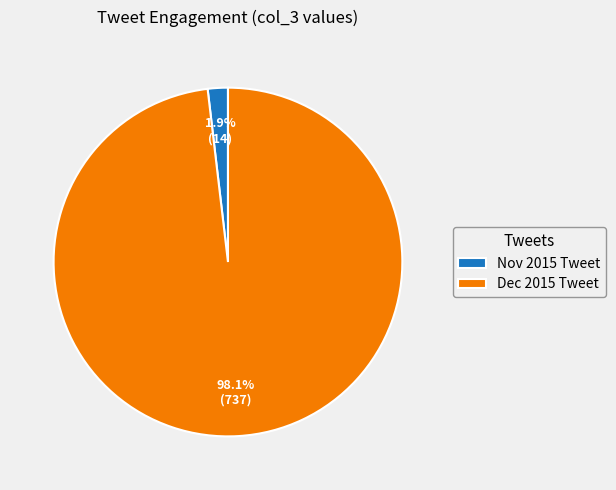

What is the majority slice?

Dec 2015 Tweet